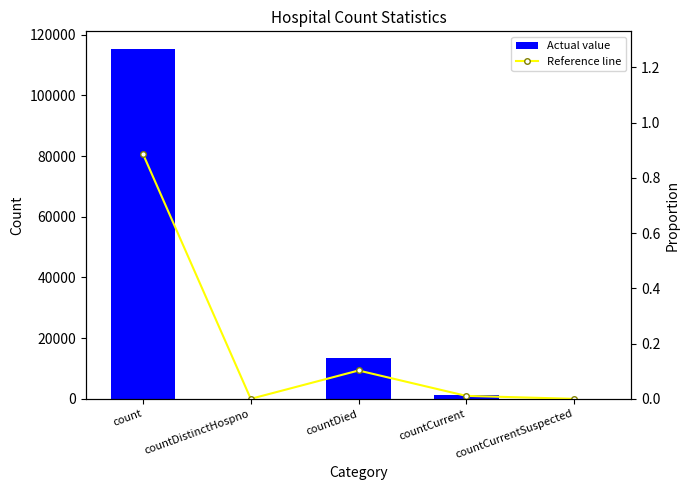

What is the difference between the maximum and minimum values in the Reference line series?

0.9